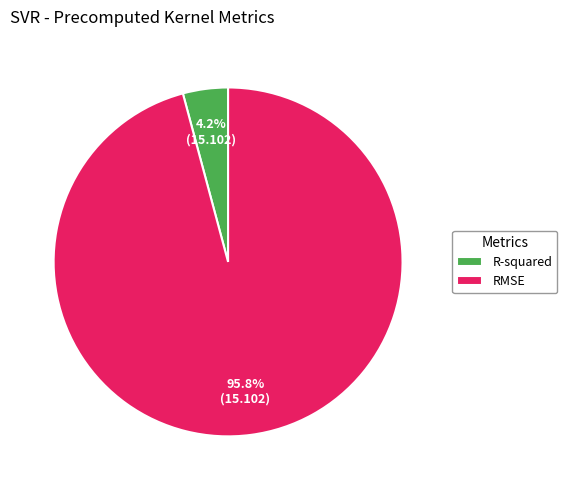

What is the largest slice in the pie chart?

RMSE